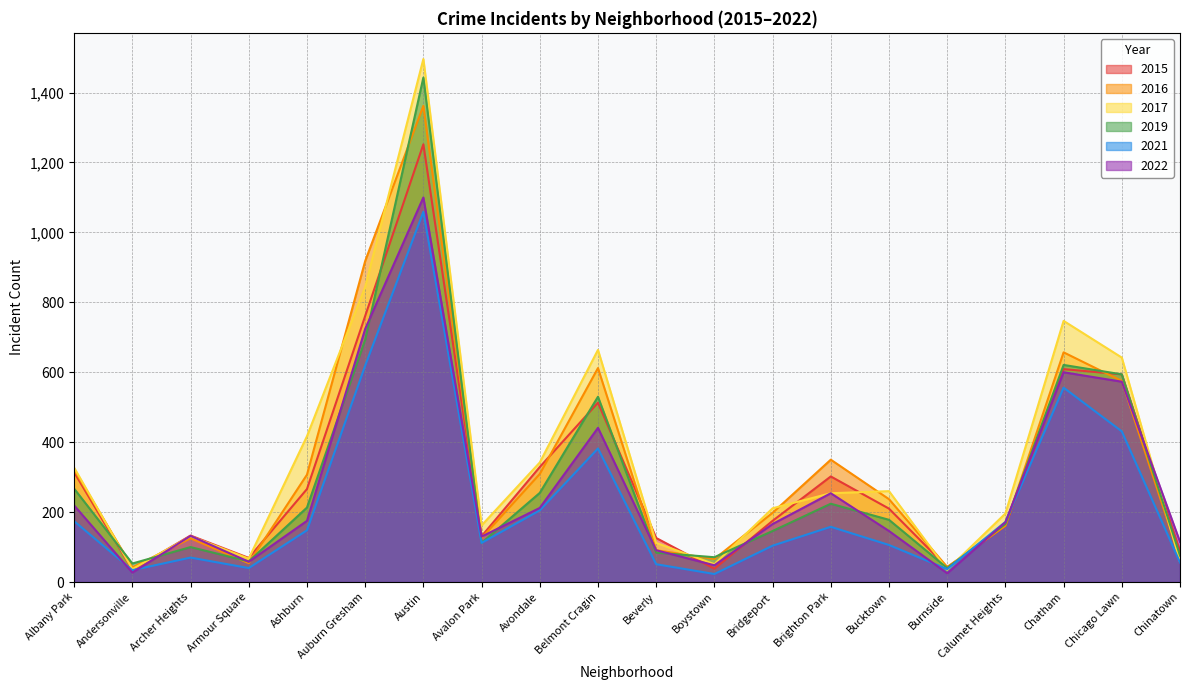

True or false: 2017 and 2019 cross at least once.

True